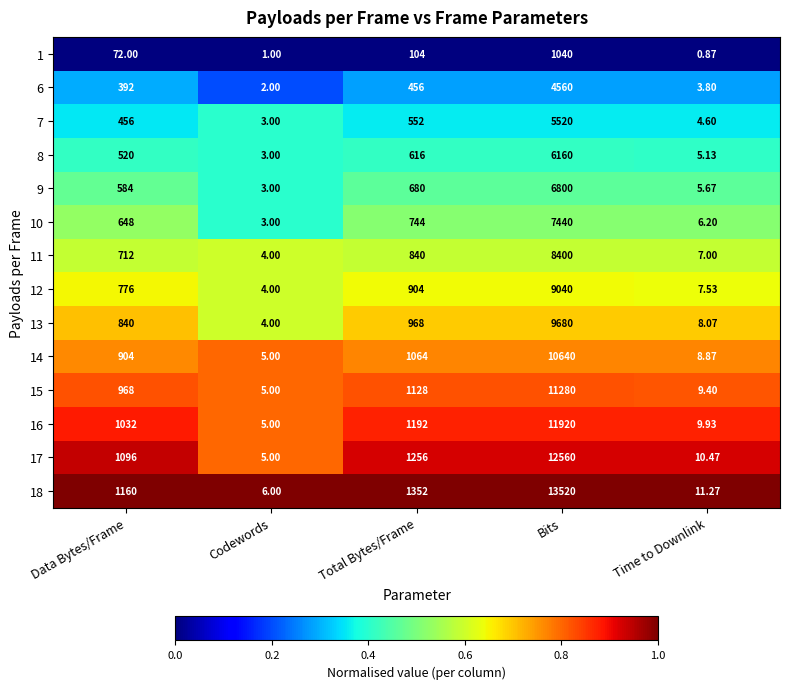

What is the spread (max minus min) of values at Time to Downlink?

10.4